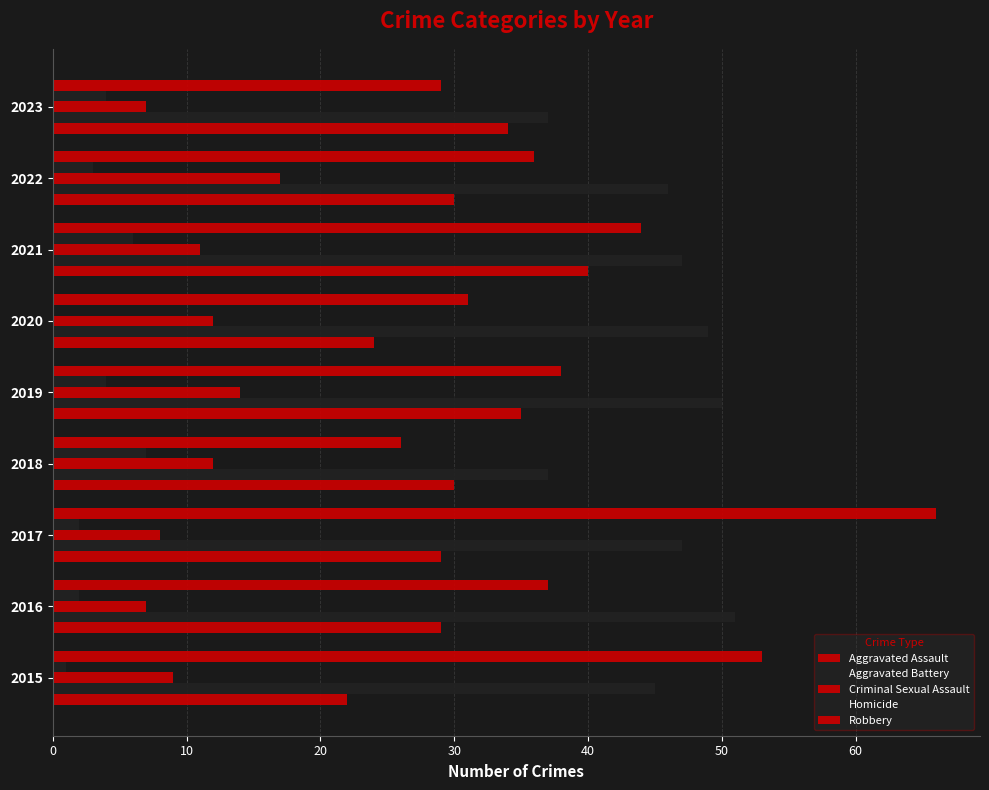

How many categories are shown in the chart?

9